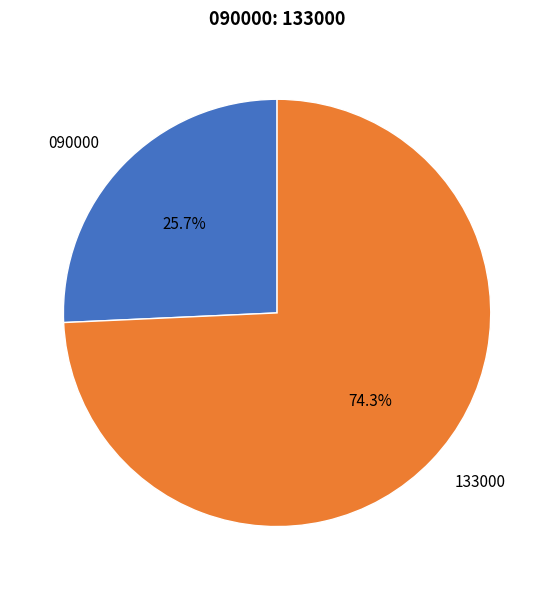

What is the majority slice?

133000